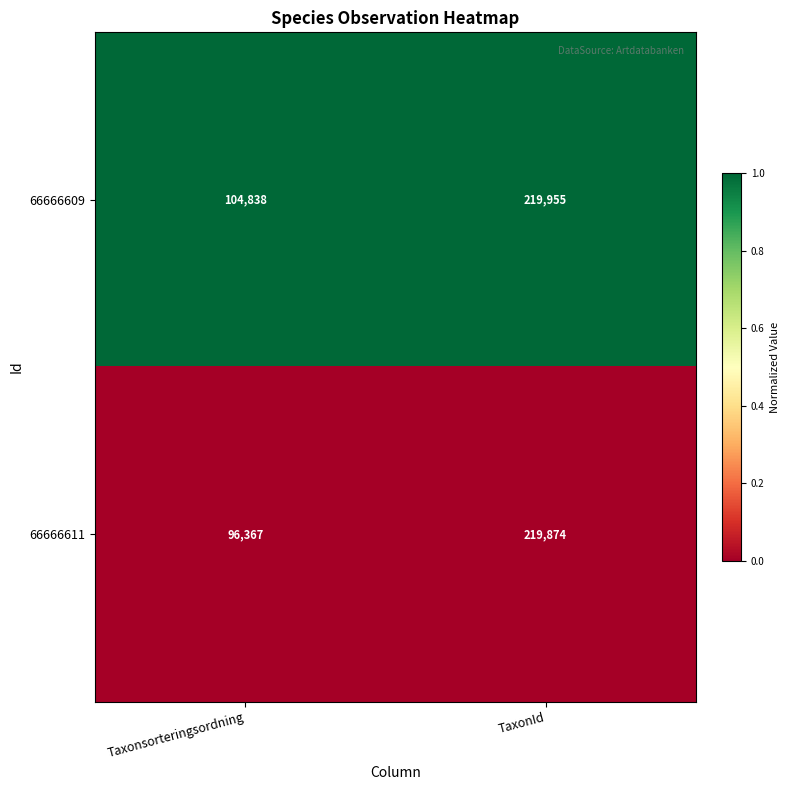

Which series has the largest total across all categories?

66666609